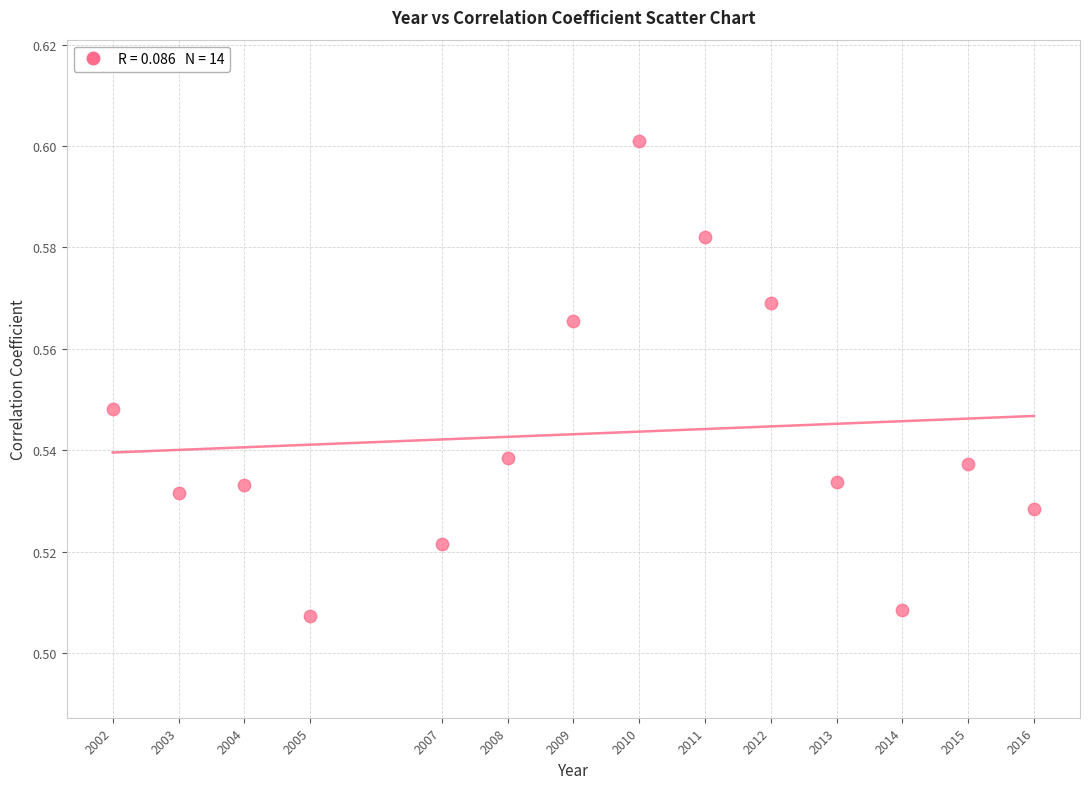

What is the range of X values (max minus min)?

14.0